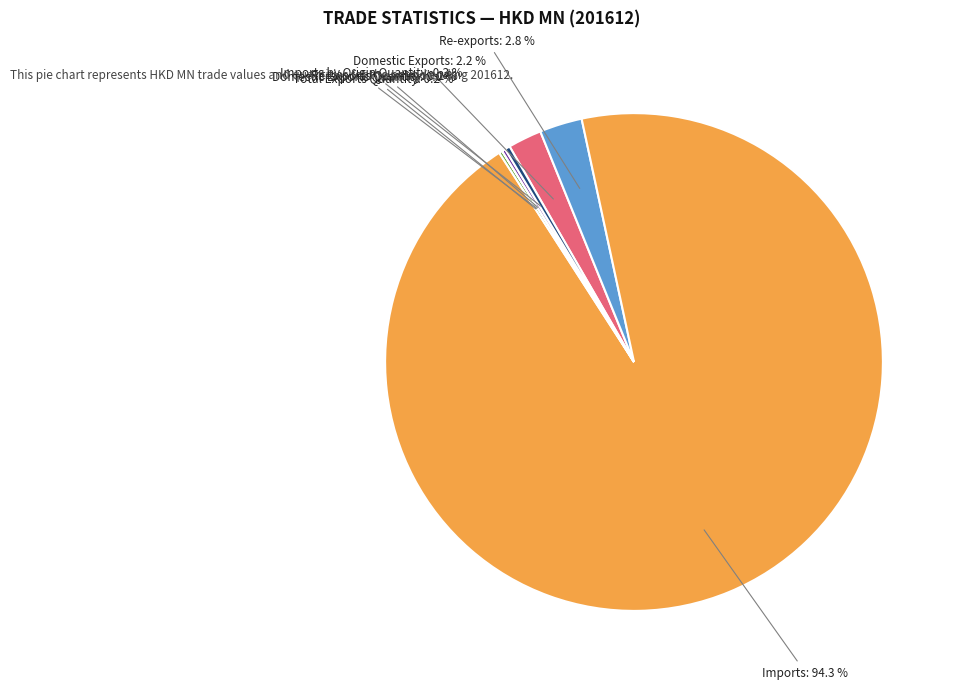

Does any single category account for the majority?

Yes